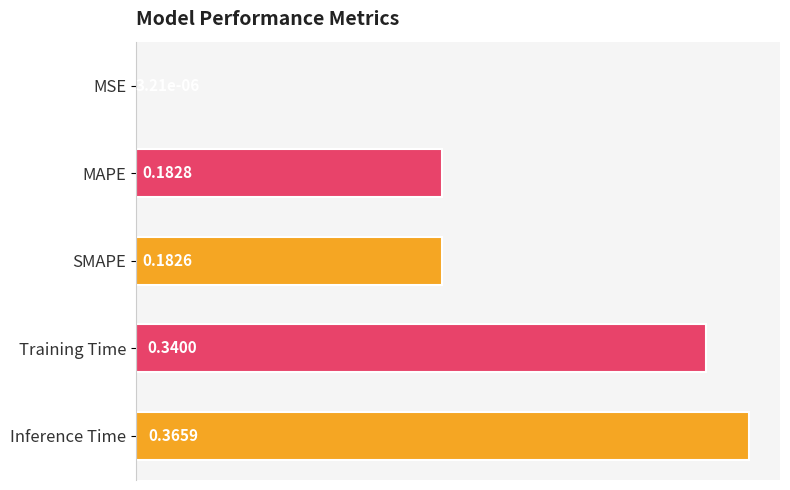

What is the sum of all values?

1.1